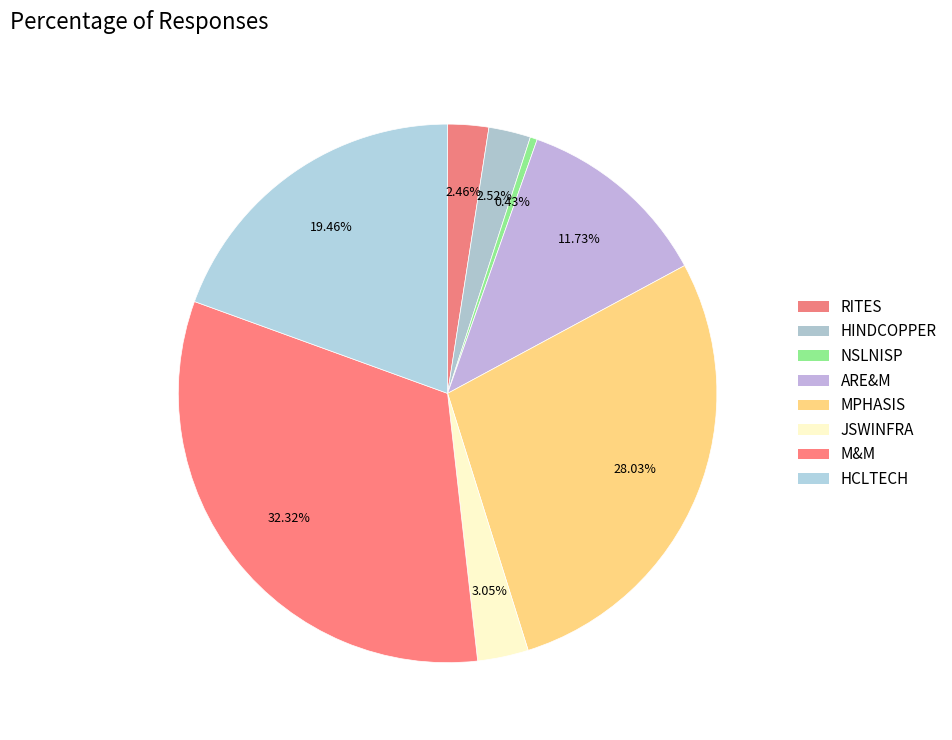

To the nearest percent, what is the difference between the ARE&M and HINDCOPPER slice percentages?

9%